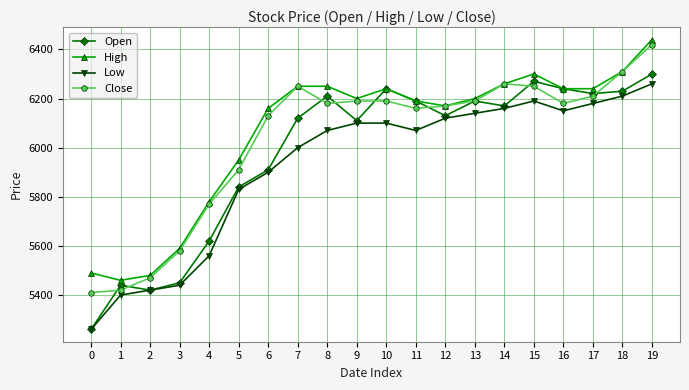

What is the difference between the maximum and second lowest values in the Open series?

880